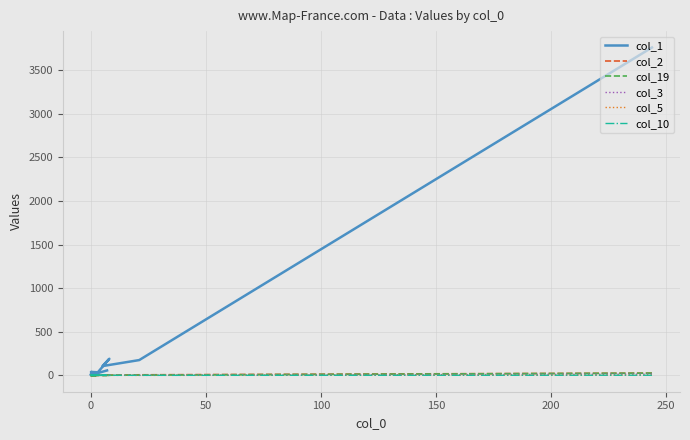

At 0, list the series in order from smallest to largest.

col_2, col_19, col_3, col_5, col_10, col_1